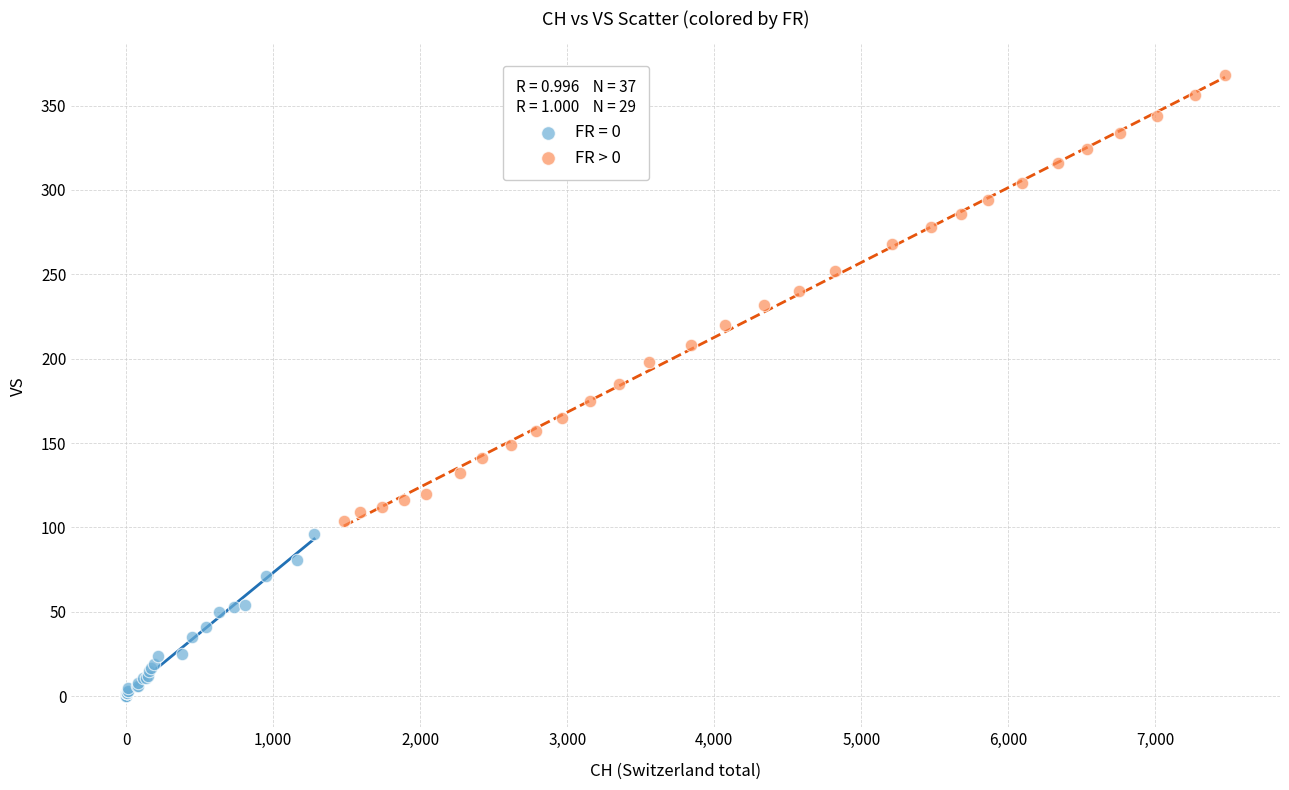

Which series has the largest Y range (max minus min)?

FR > 0